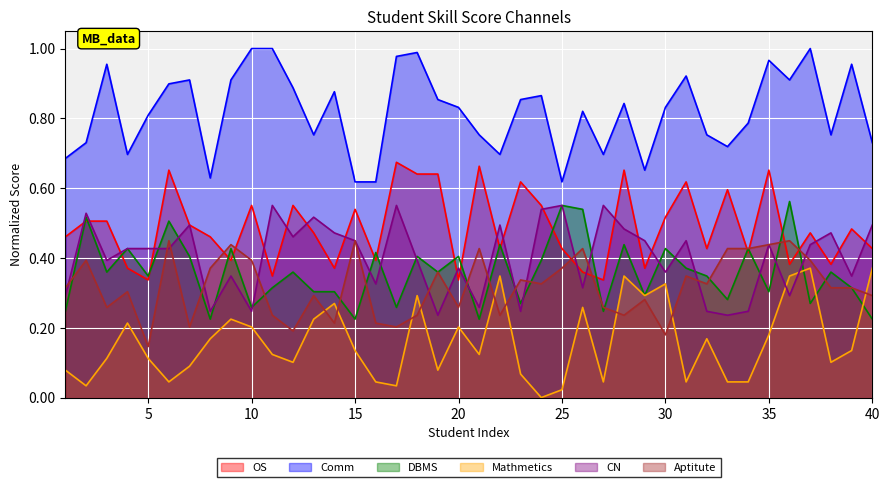

True or false: Mathmetics and Aptitute cross at least once.

True